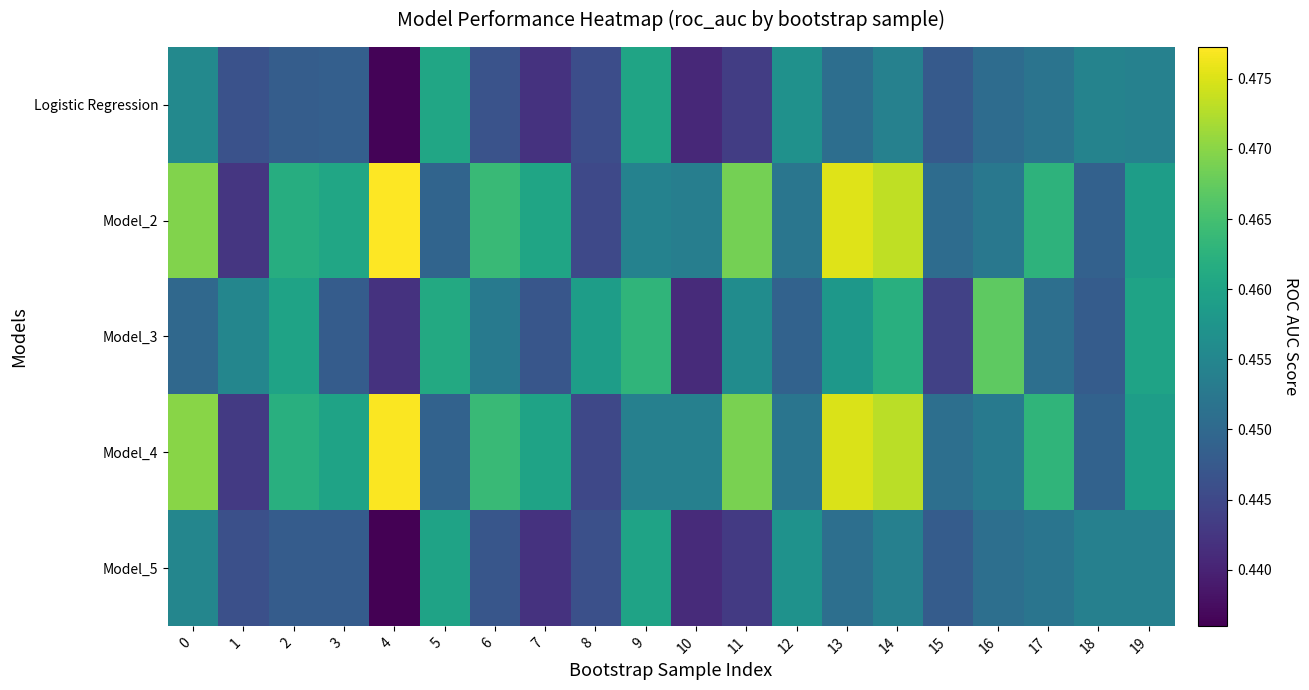

At which category does the chart reach its peak across all series?

4